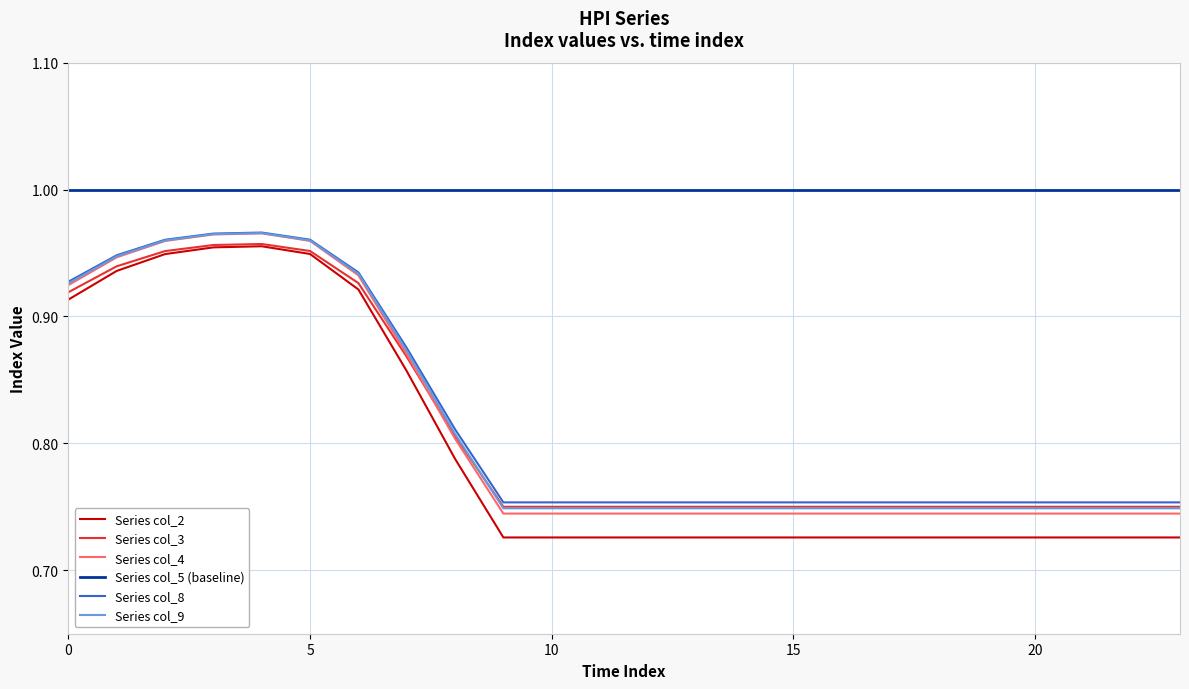

True or false: Series col_4 and Series col_2 intersect in this chart.

False